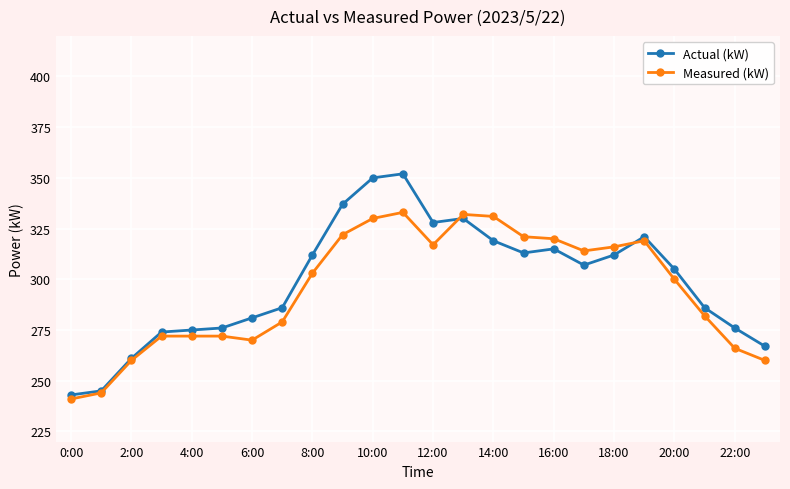

Which series has the widest spread of values?

Actual (kW)